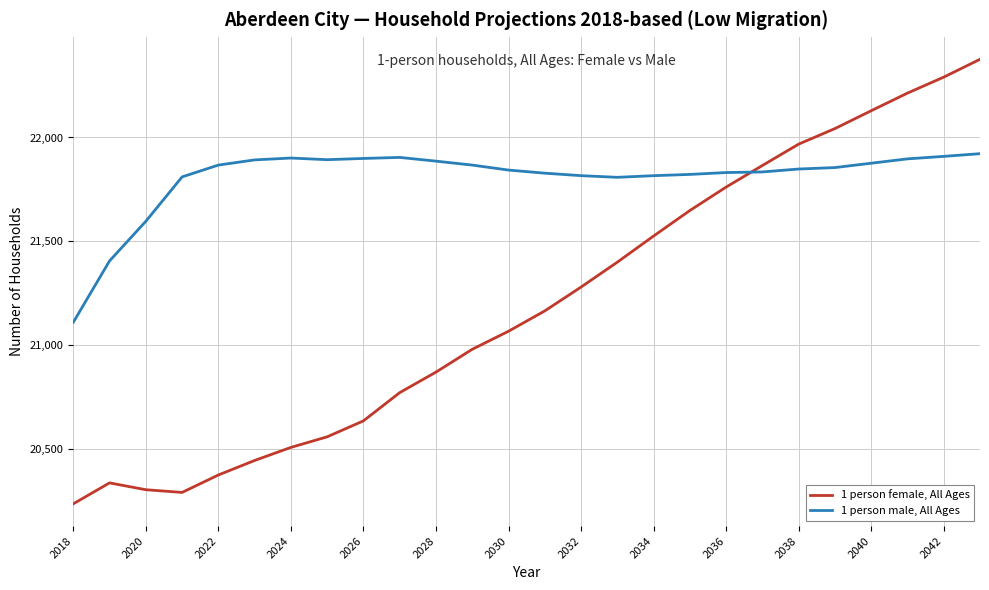

Rank the series by their average value, from highest to lowest.

1 person male, All Ages, 1 person female, All Ages